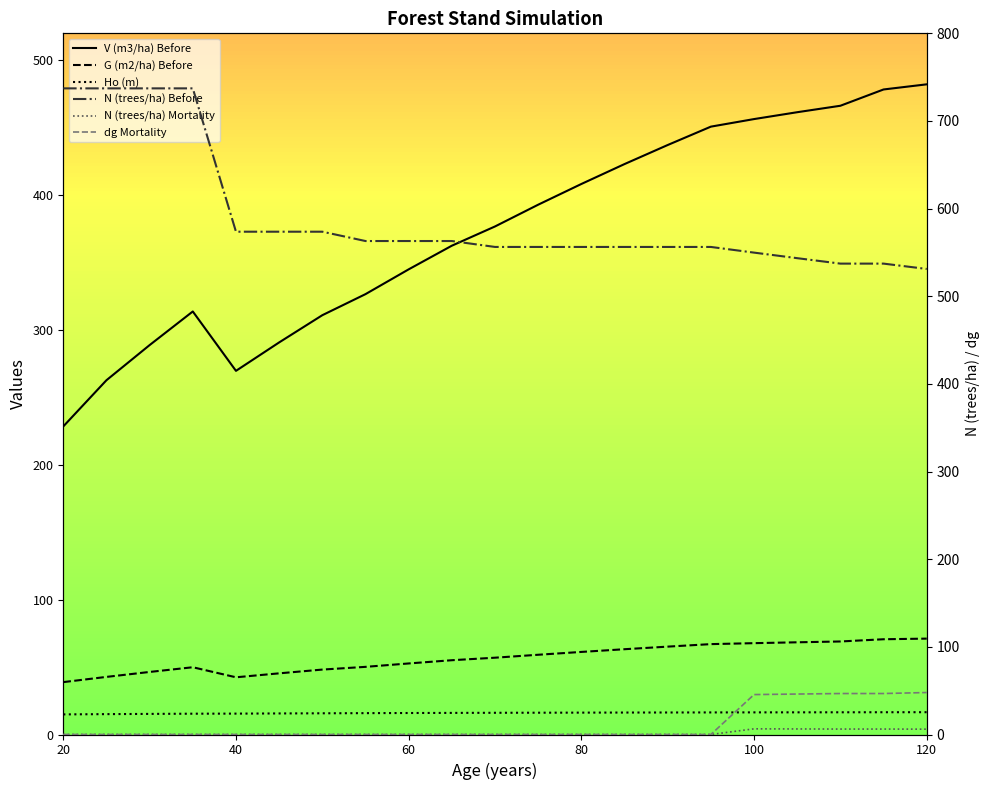

Does the chart display data point markers on the line(s)?

No